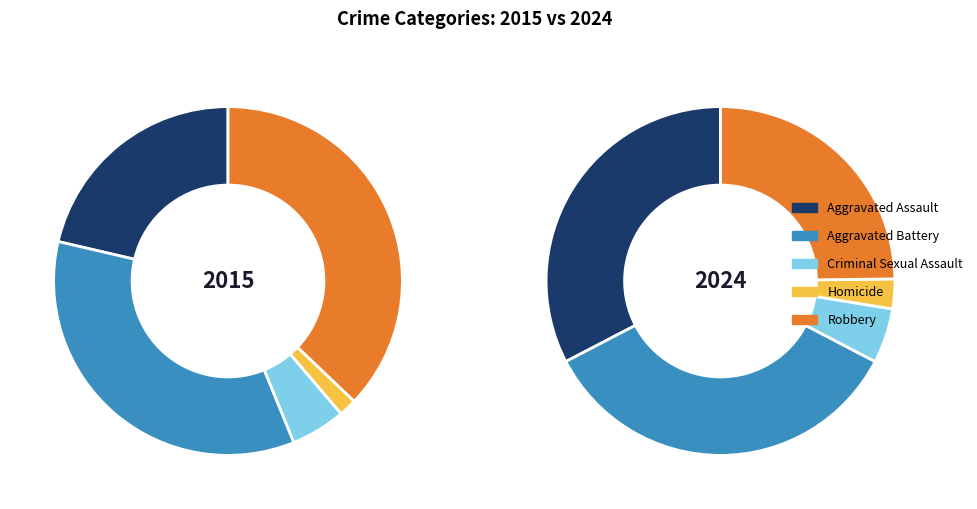

What is the spread (max minus min) of values at Robbery?

49